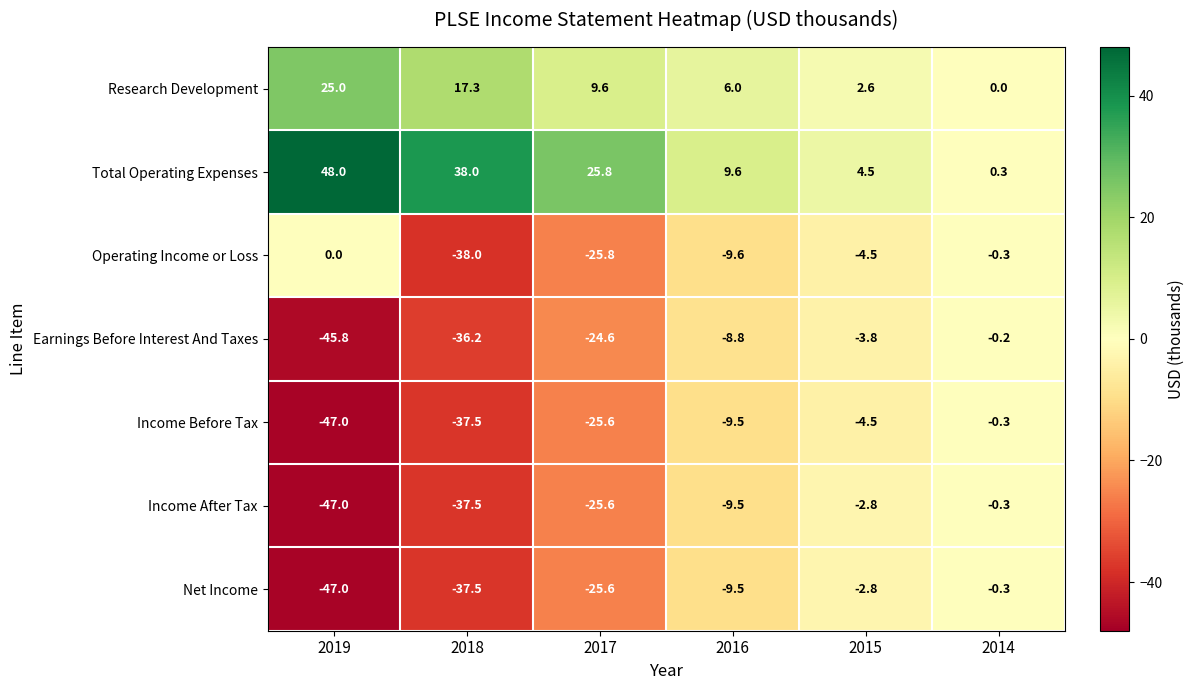

What is the difference between the second highest and minimum values in the Operating Income or Loss series?

37.7